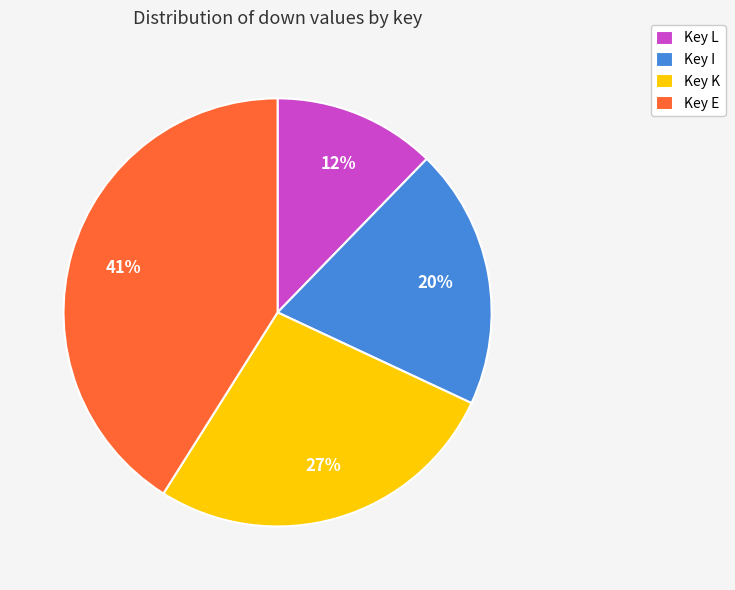

To the nearest percent, what percentage of the pie is Key I?

20%